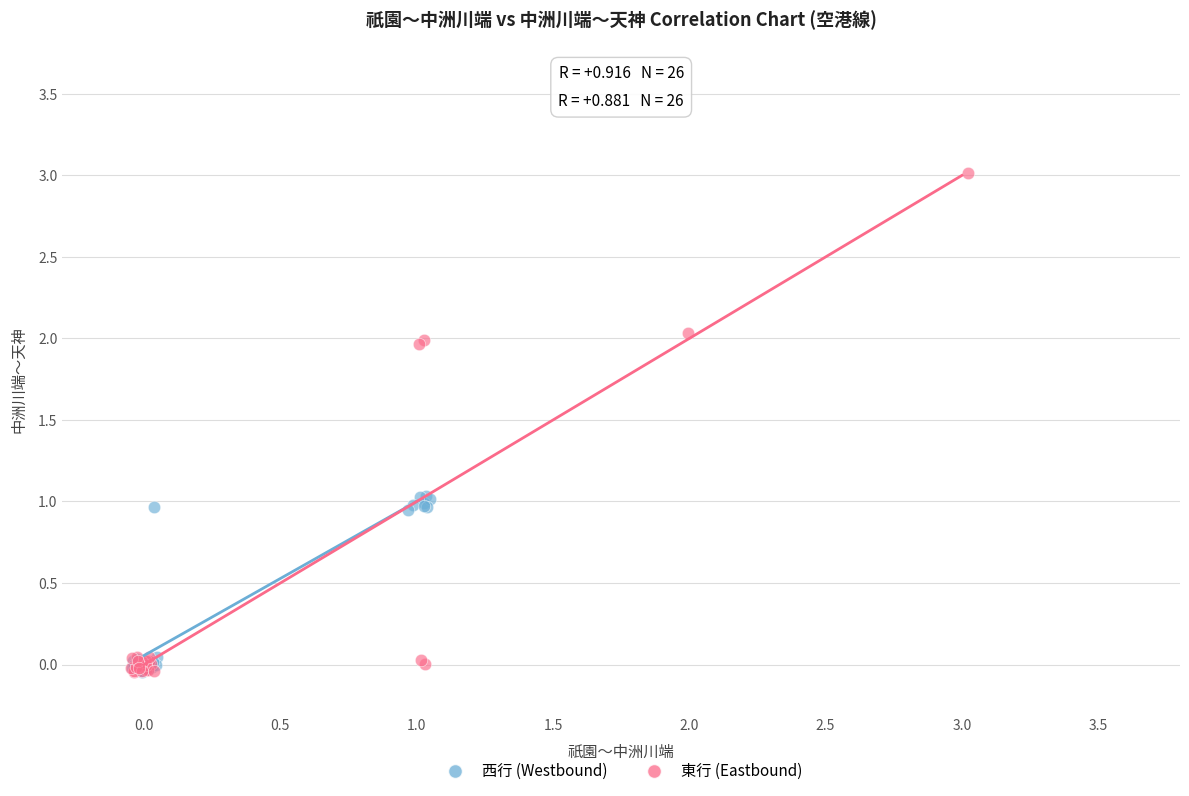

Which series has the widest spread of Y values?

東行 (Eastbound)